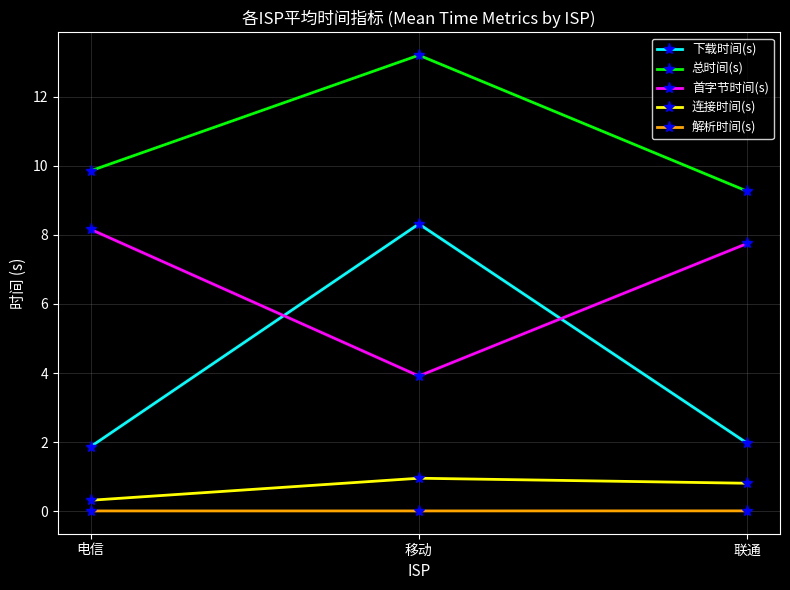

Which series changed the most between 移动 and 联通?

下载时间(s)